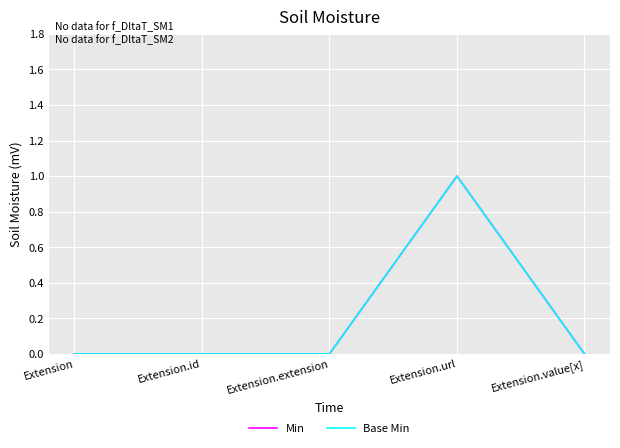

Is this an area chart (filled region under the line)?

No